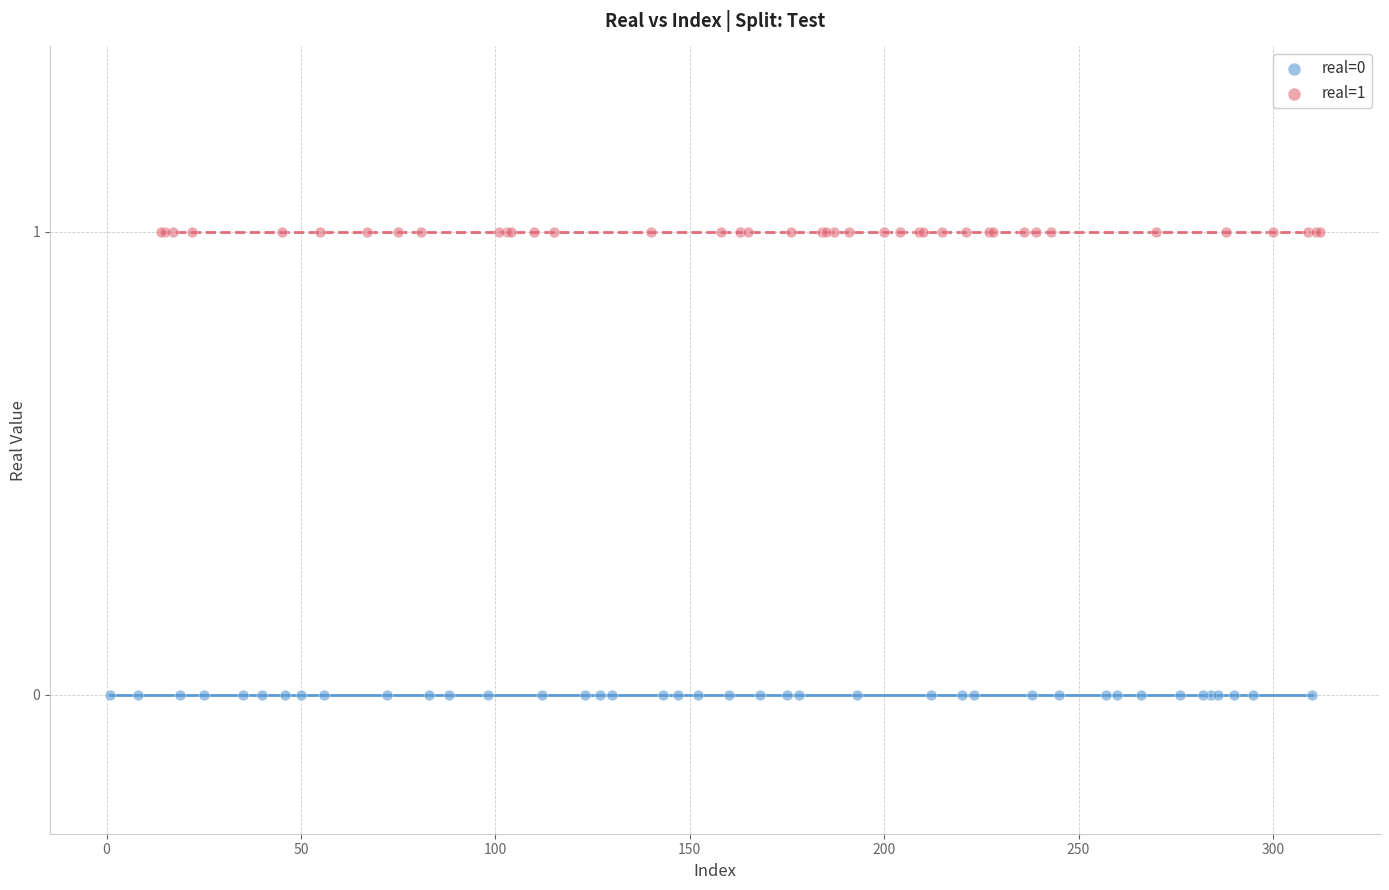

Which series contains the lowest Y value?

real=0